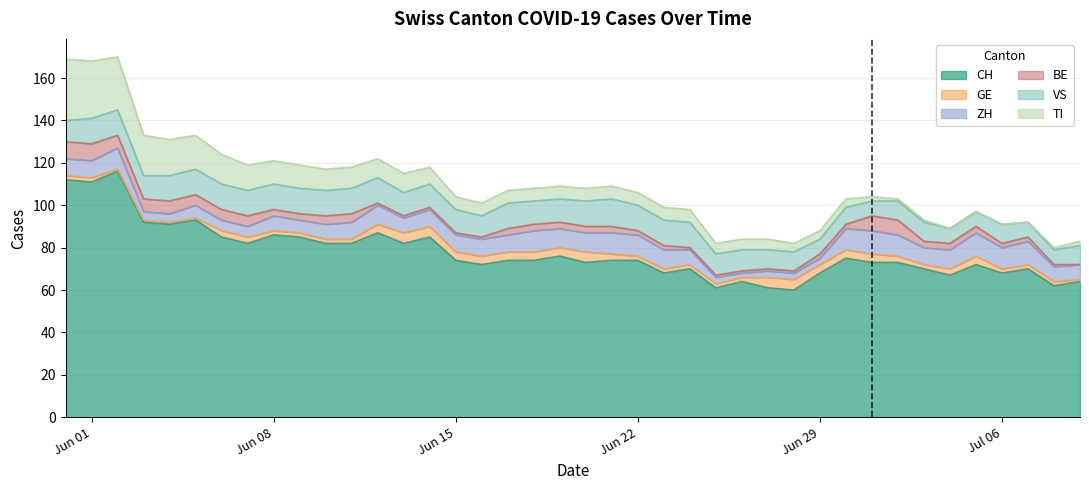

True or false: GE and TI intersect in this chart.

True